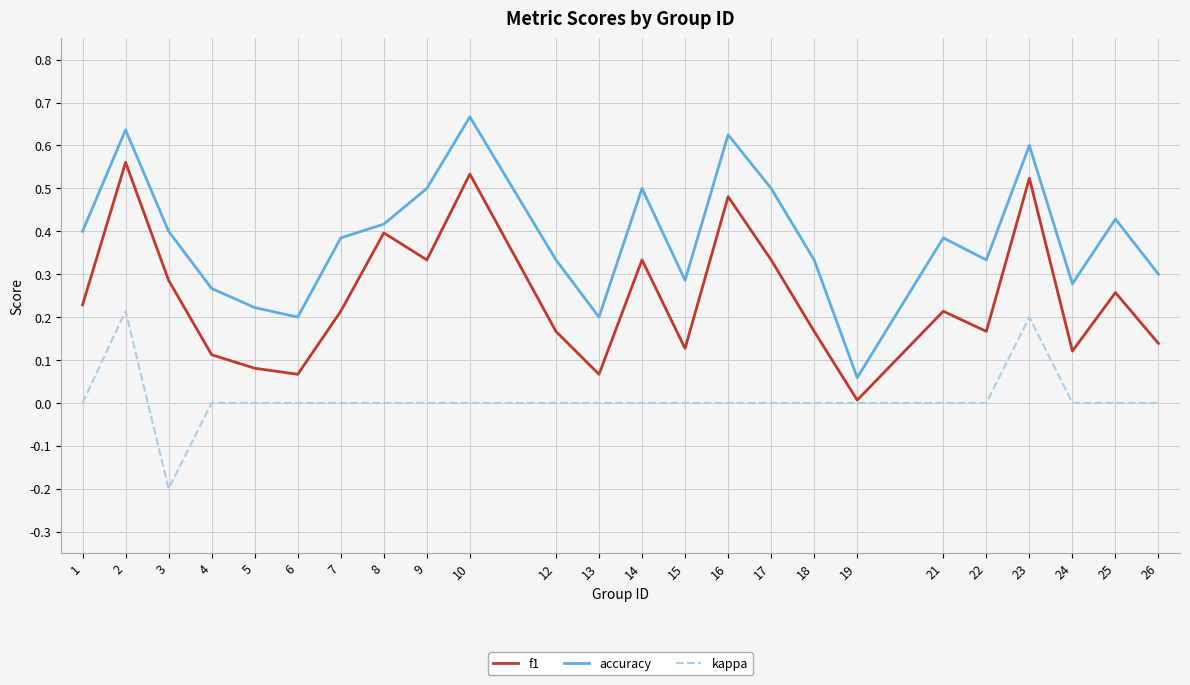

List the series in order of their overall mean, highest first.

accuracy, f1, kappa